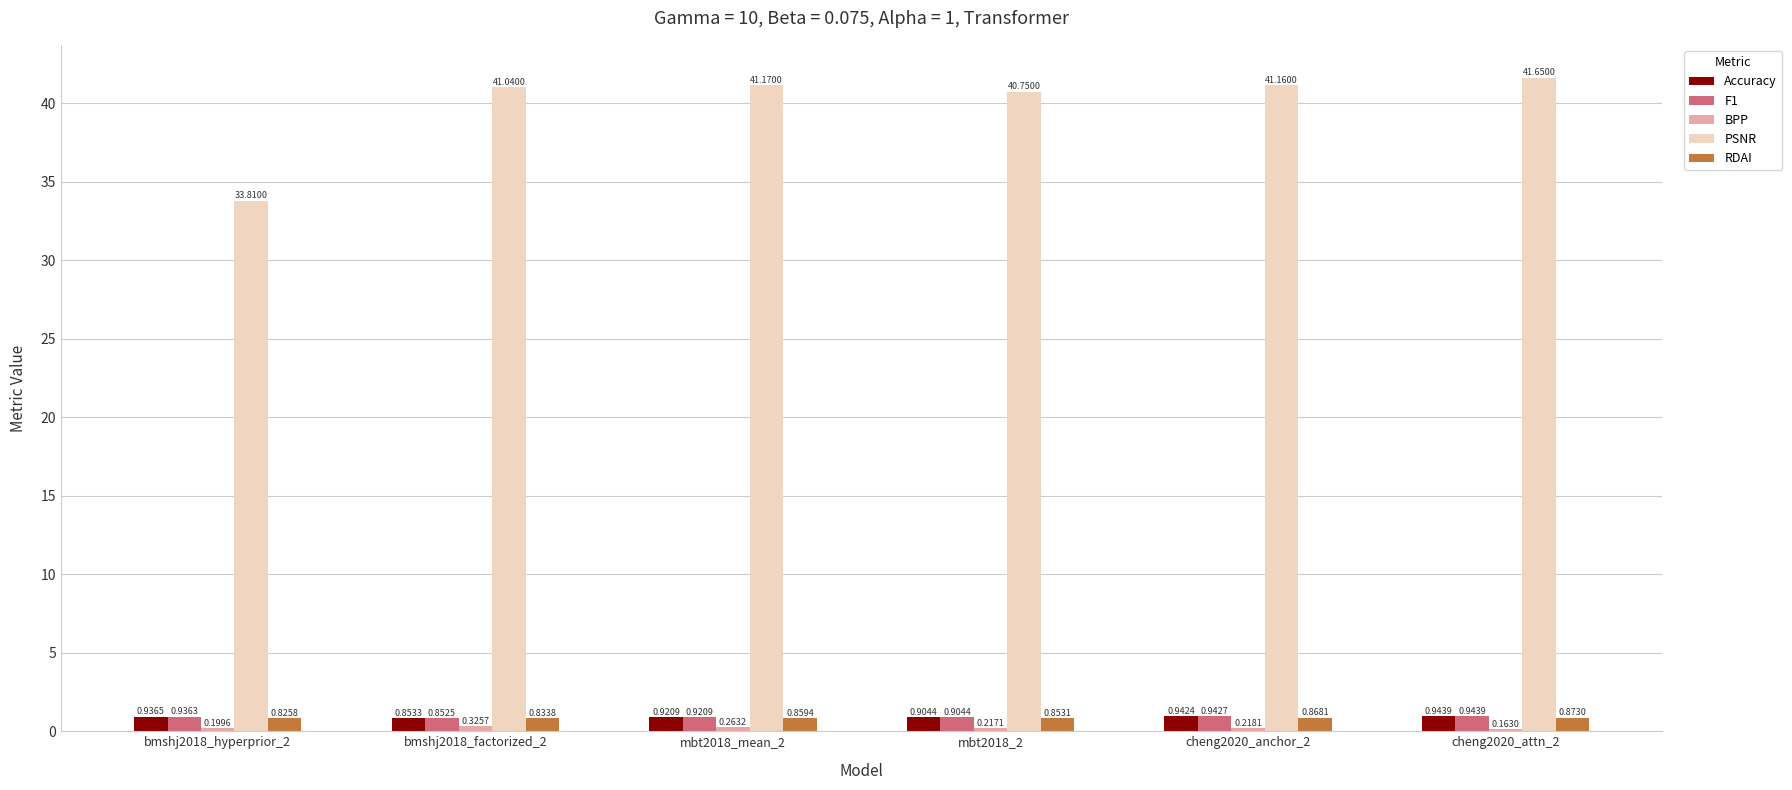

How many categories are shown in the chart?

6